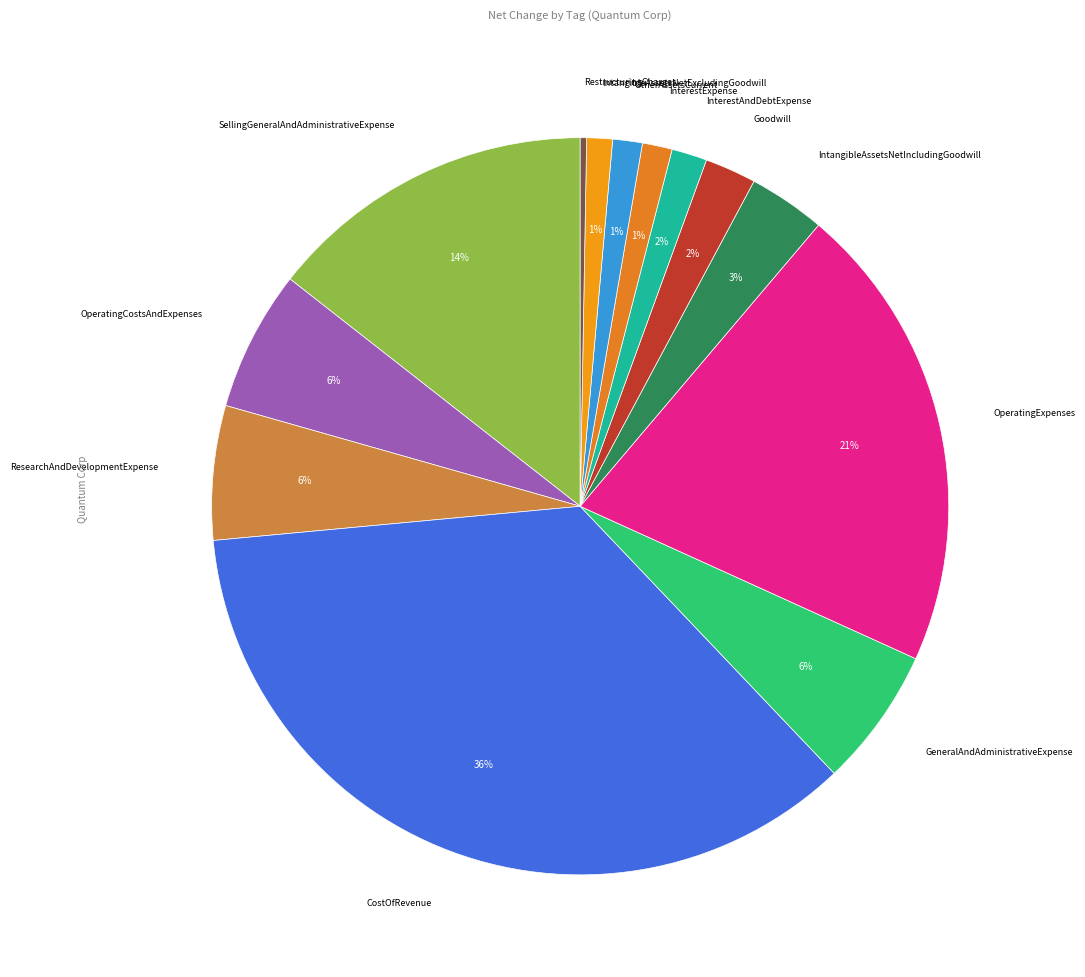

How many slices are in this pie chart?

13